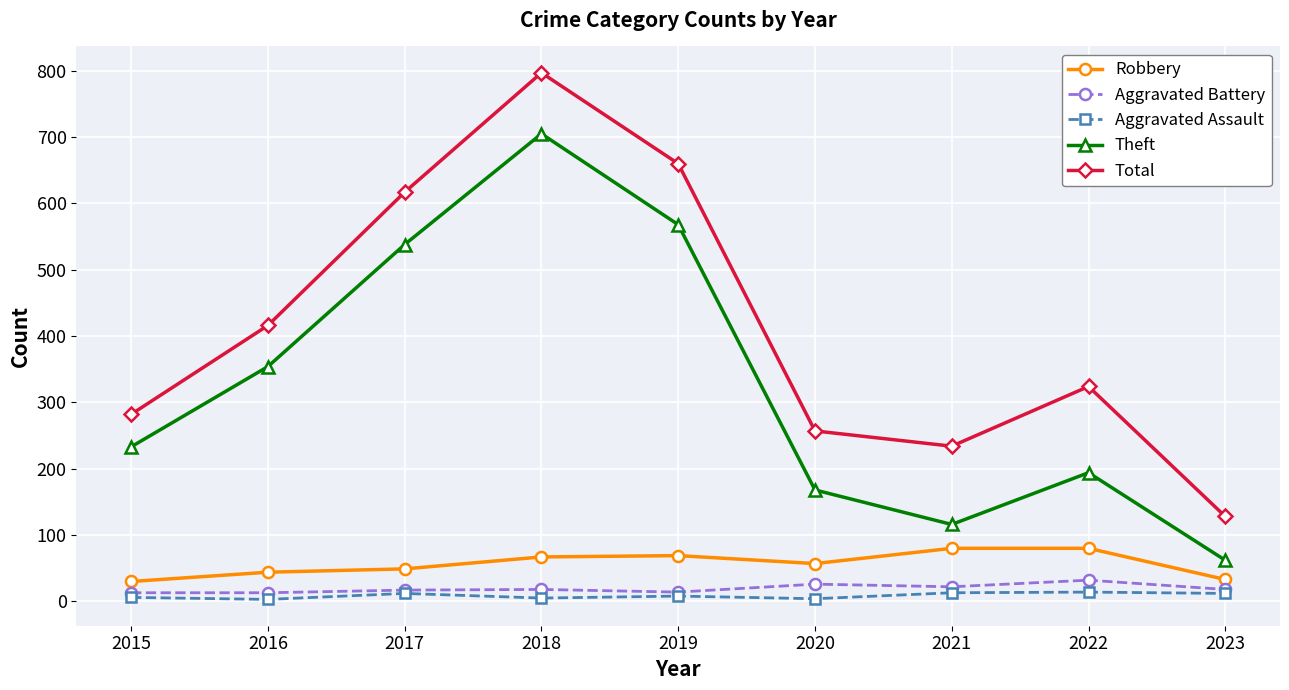

Where is the first local minimum for Total?

2021